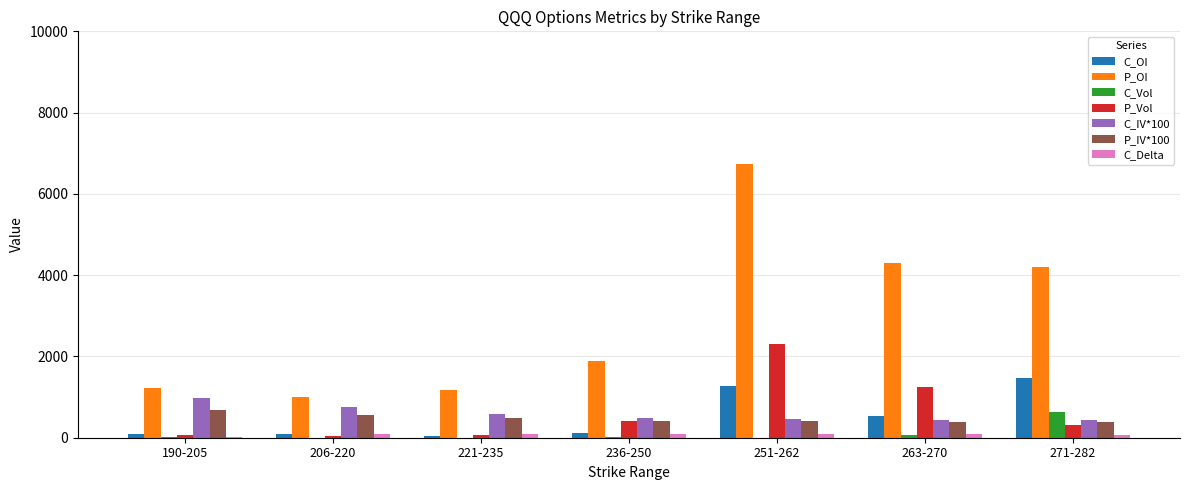

Is the value of P_OI at 206-220 greater than the value of P_Vol at 236-250?

Yes